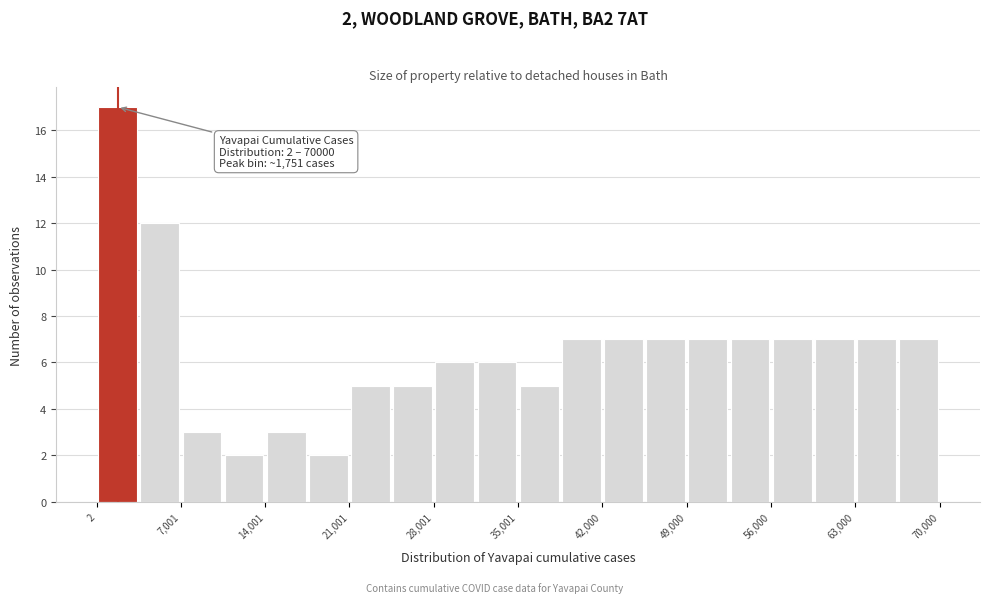

Read against the x-axis, roughly where is the centre of the tallest bar?

2000